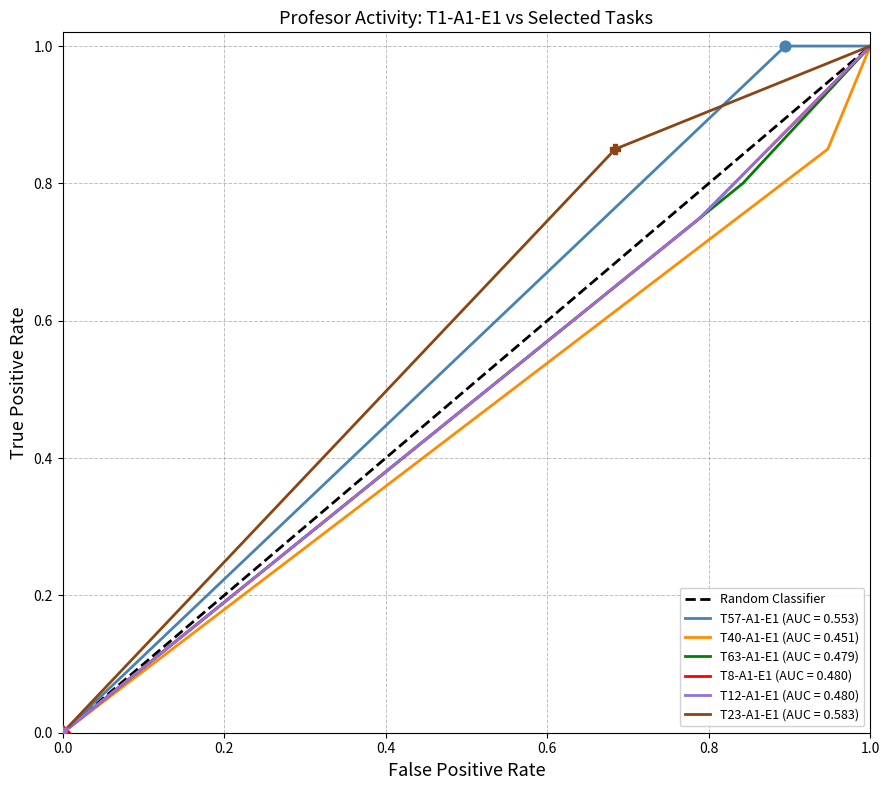

Which has a higher value, 0.0 or 1.0?

1.0